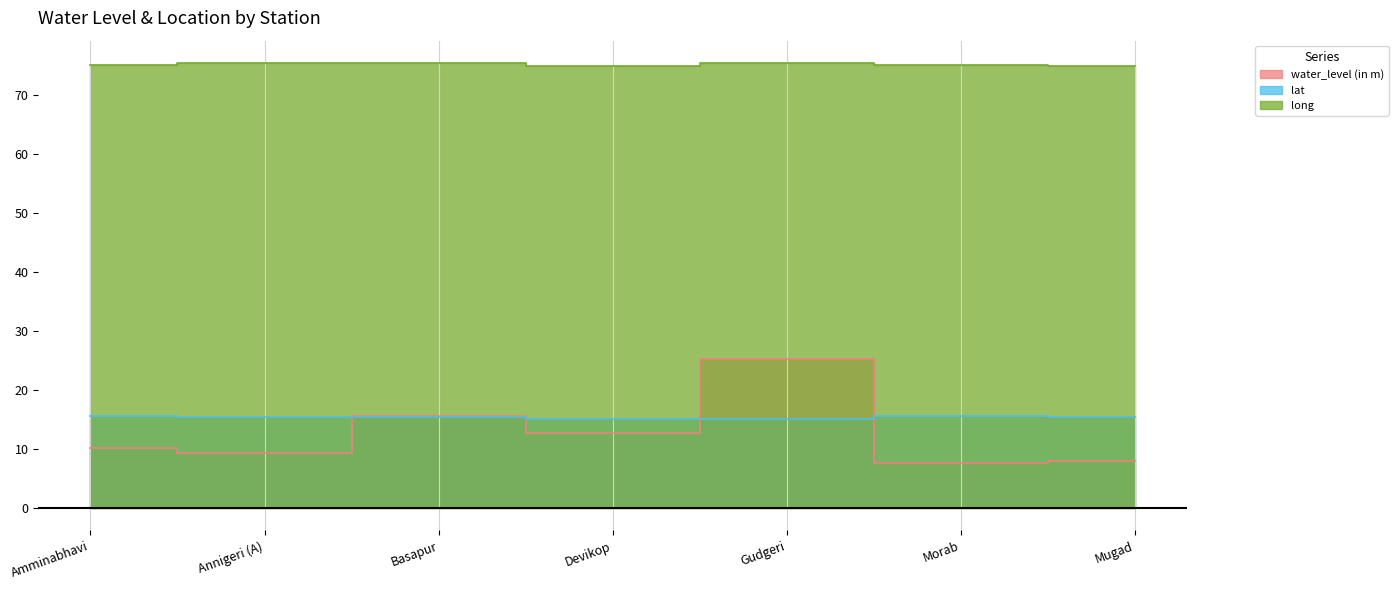

What is the label of the 1st point from the left?

Amminabhavi